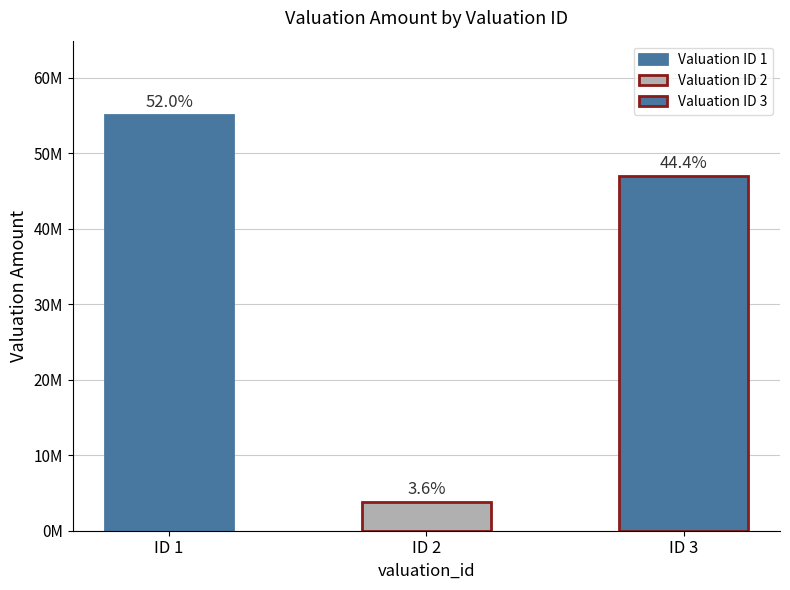

Reading left to right, extract all data points from this chart.

55000000	3800000	47000000